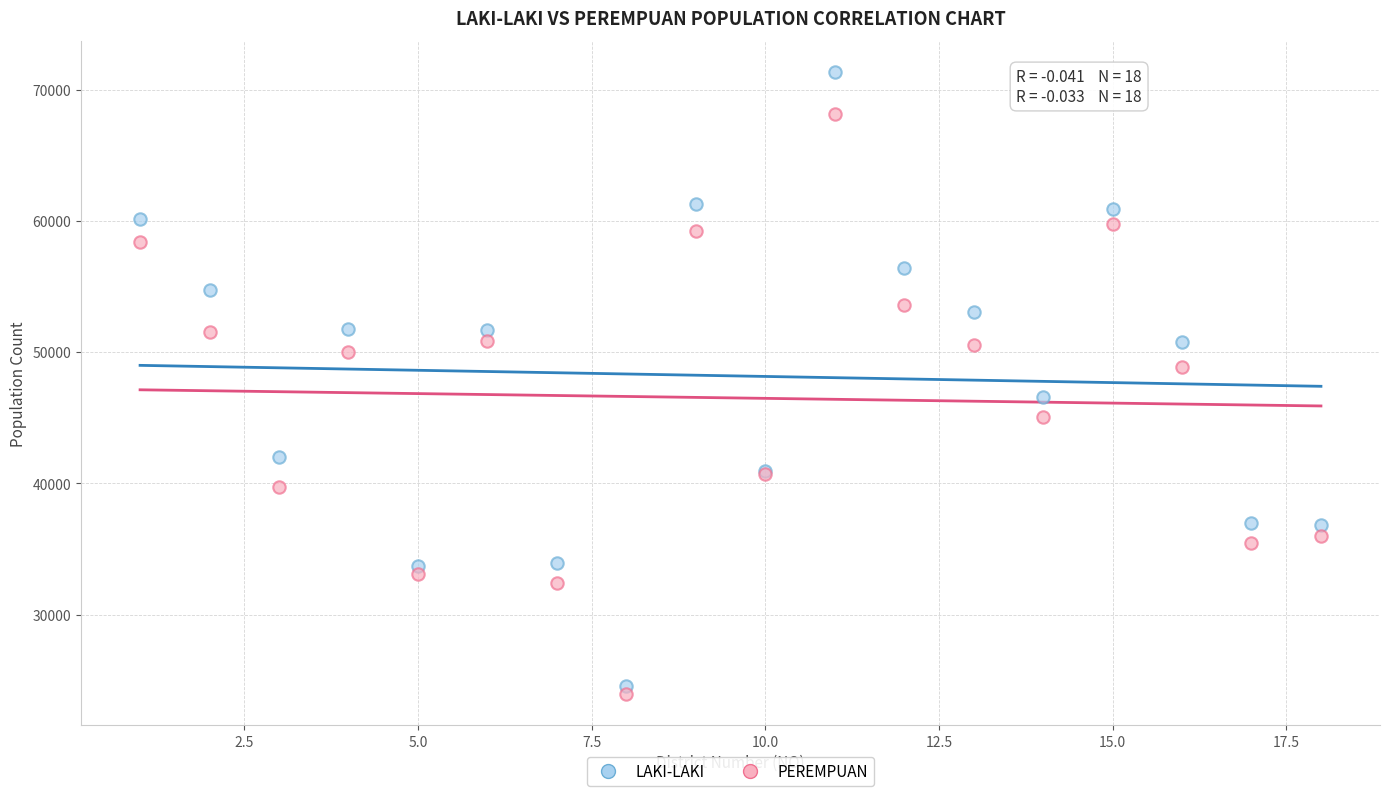

Which series has the widest spread of Y values?

LAKI-LAKI